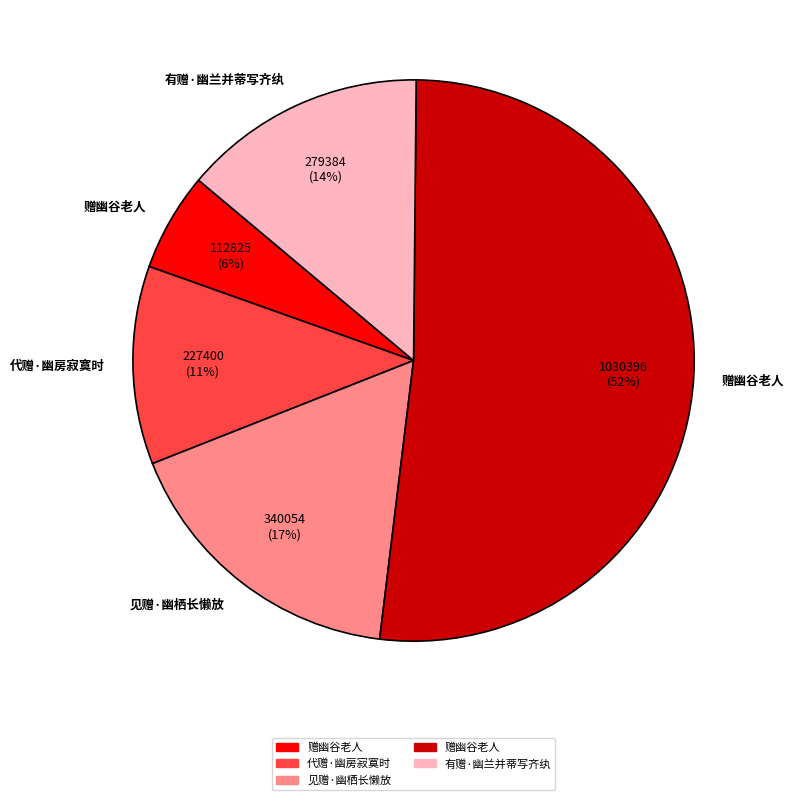

Is there any slice that represents more than half of the pie?

Yes